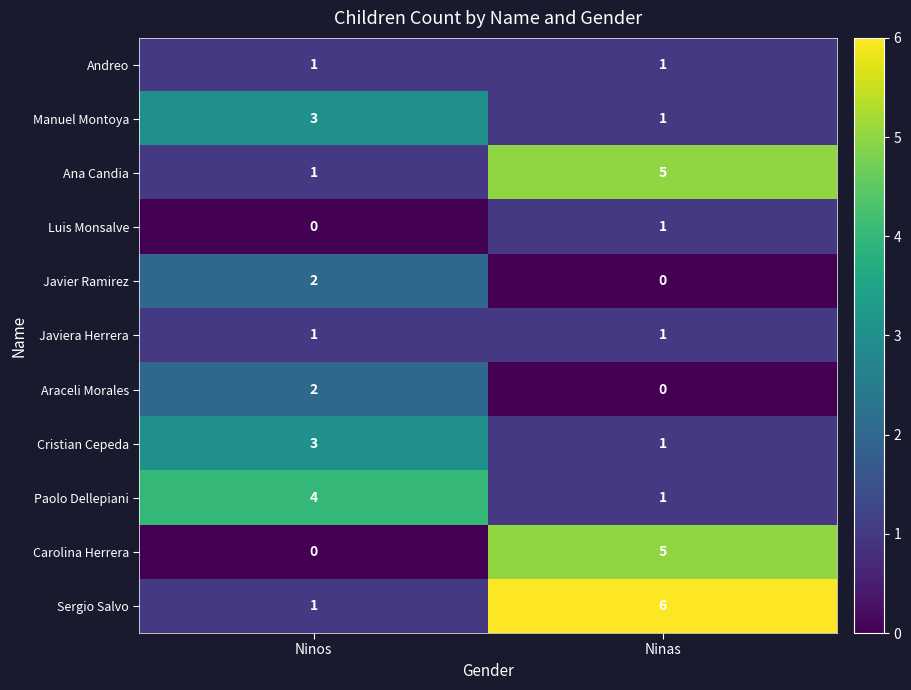

What is the difference between the highest and lowest values at Ninas?

6